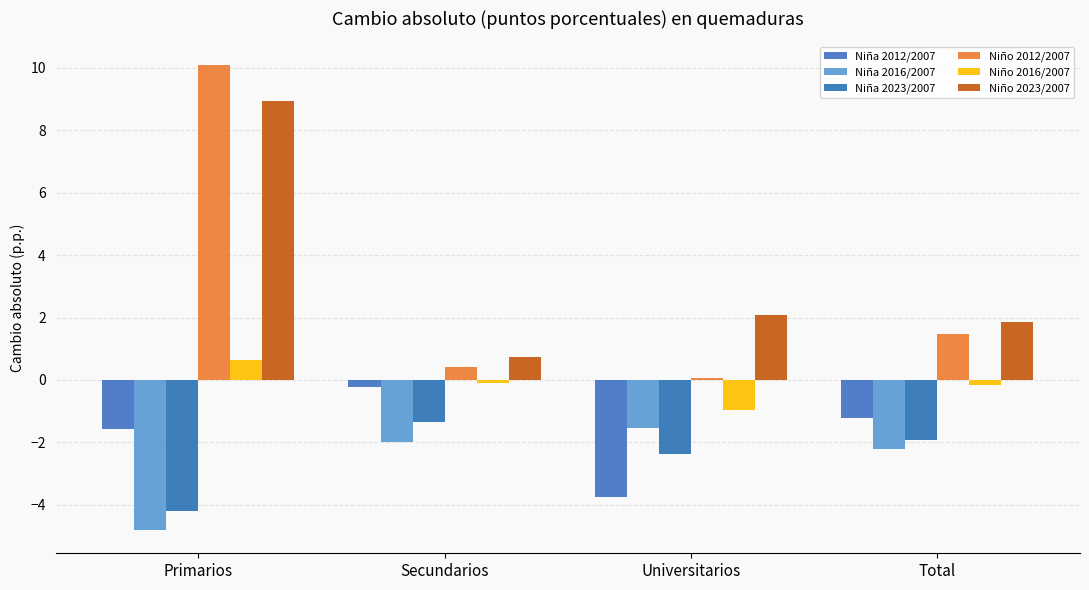

What is the total value across all series at Secundarios?

-2.5